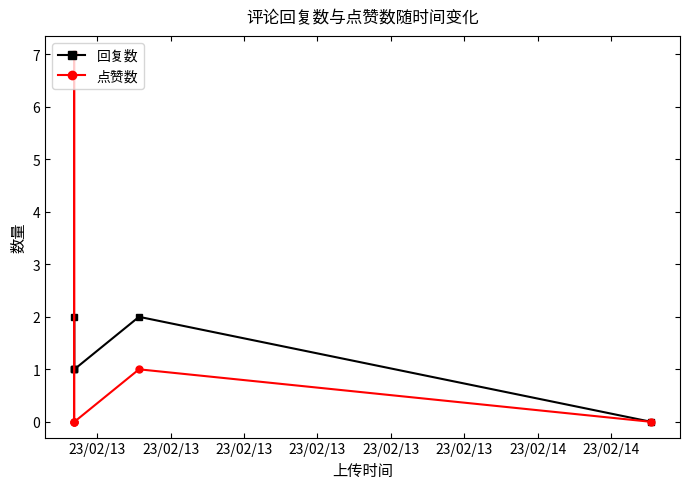

How many 回复数 values are between 1 and 2?

5